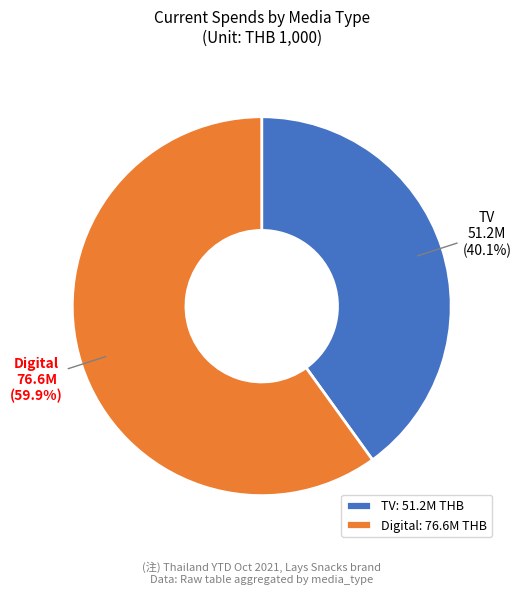

How many segments does this pie chart have?

2